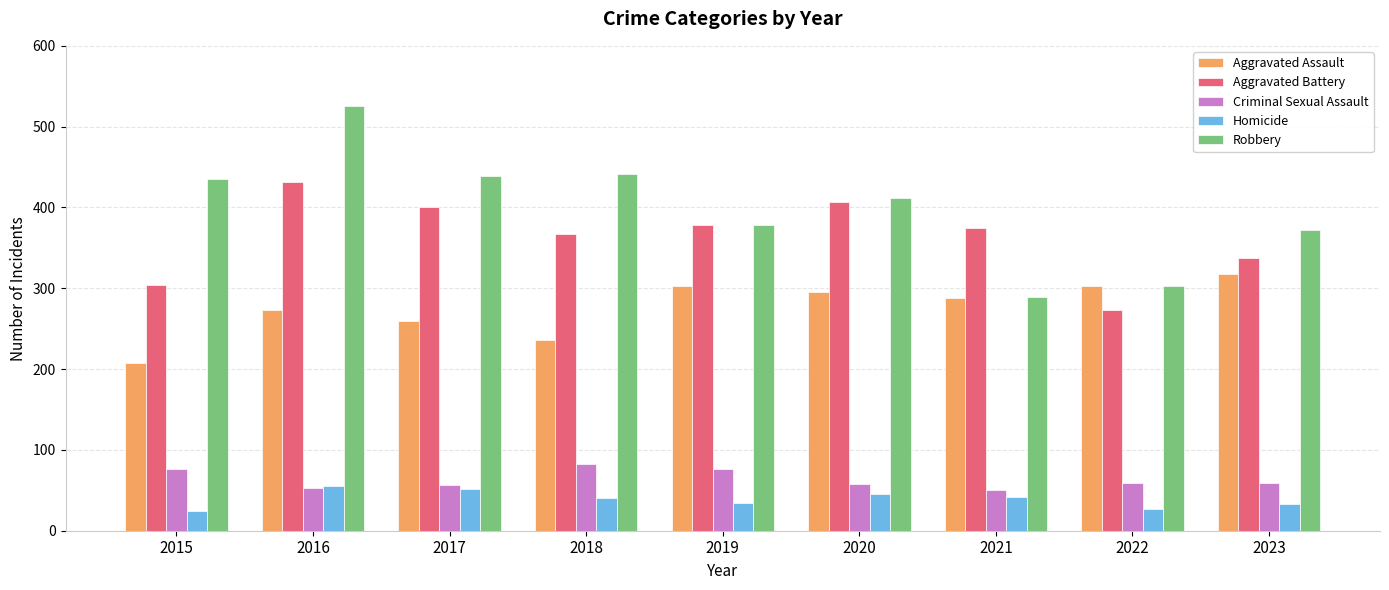

Is it true that Aggravated Assault equals 303 at 2019?

True